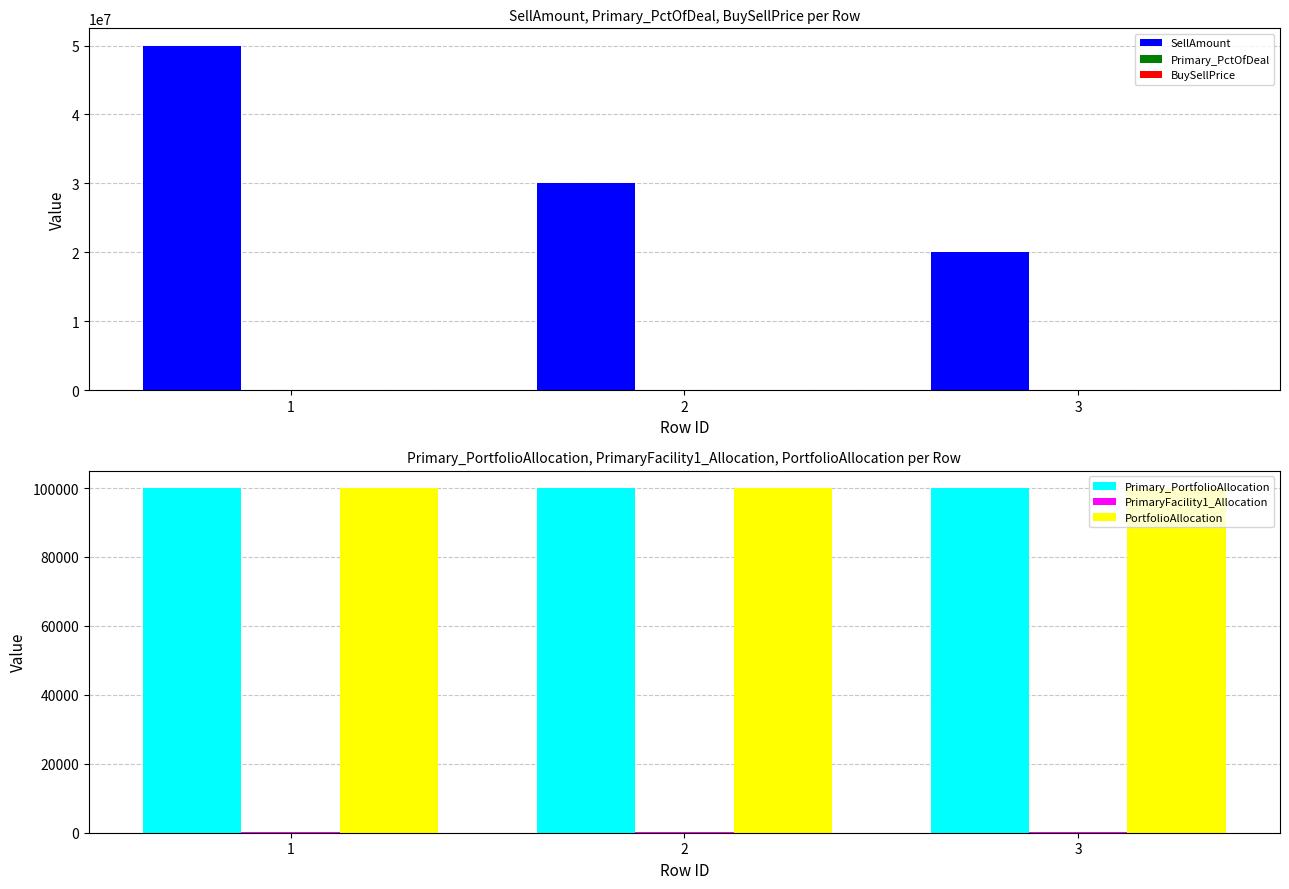

What is the total value across all series at 2?

30200300